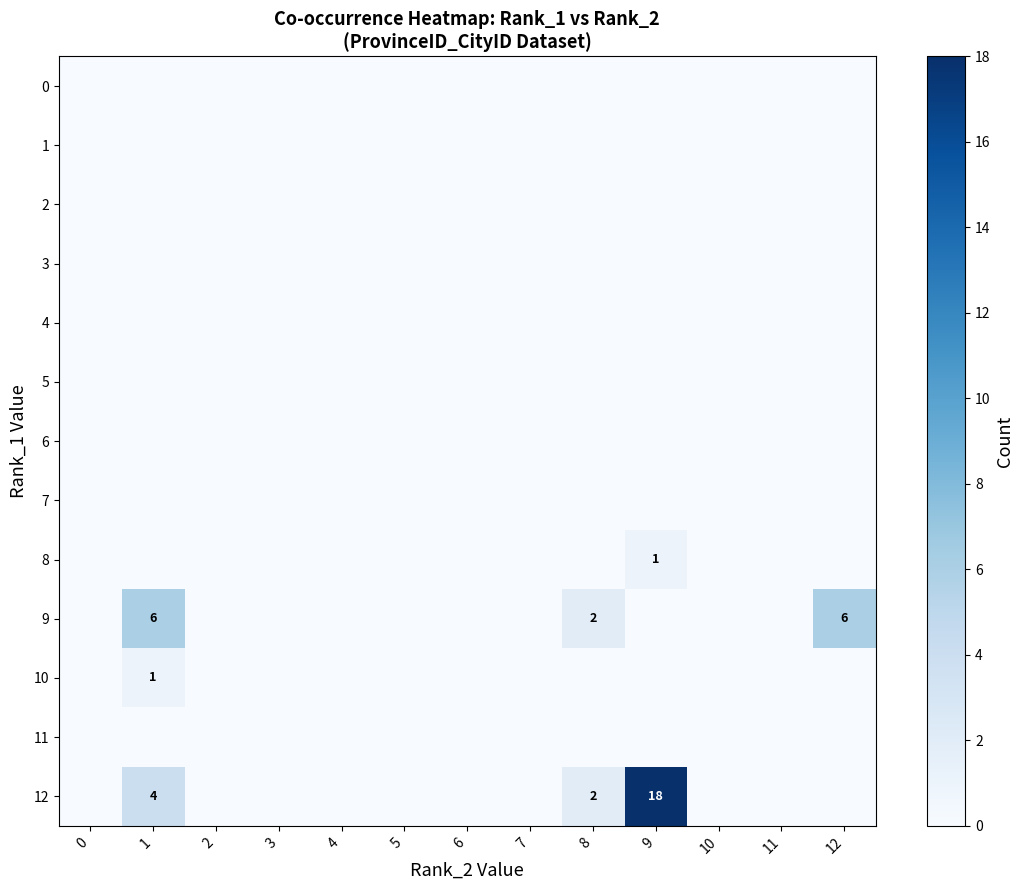

At how many categories does at least one series exceed 5?

3